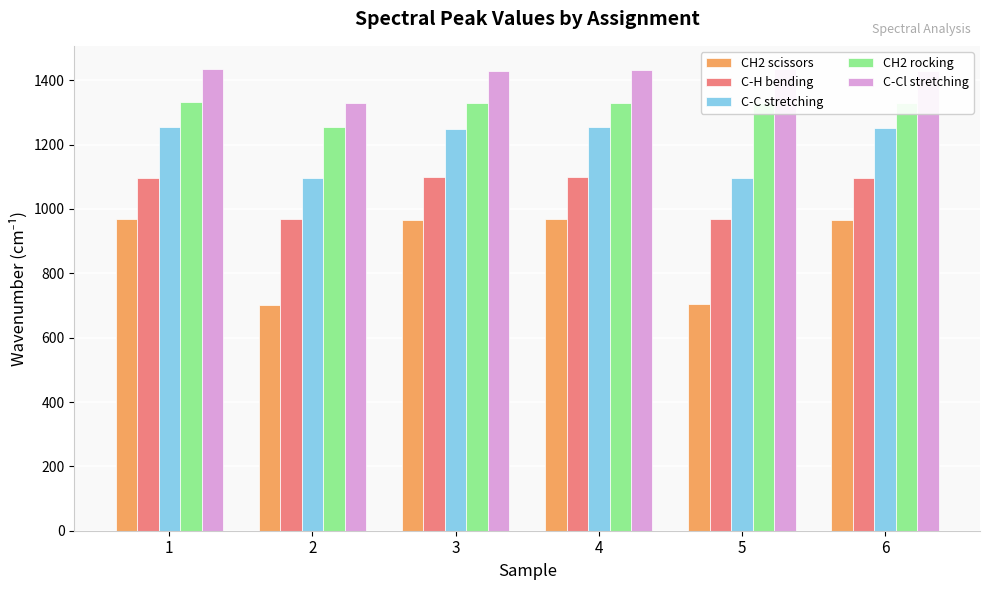

What value does the C-C stretching series have at 2?

1097.5